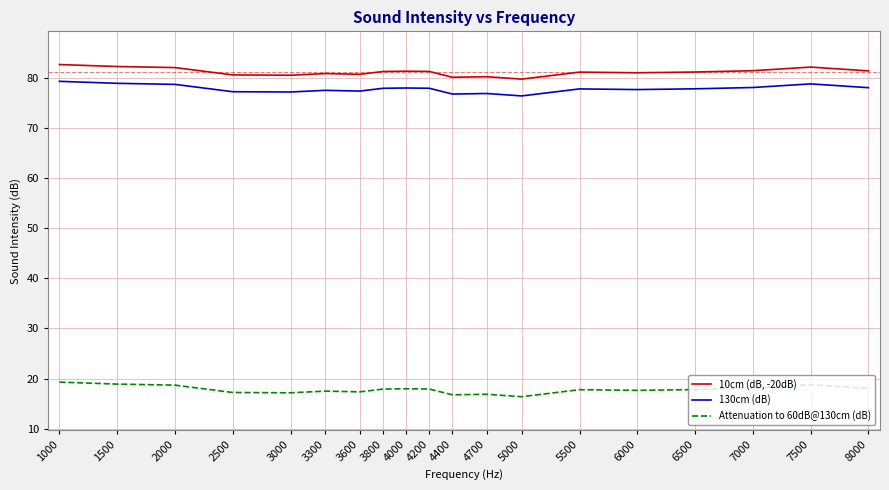

The Attenuation to 60dB@130cm (dB) series shows 8.1 at 6000. True or false?

False